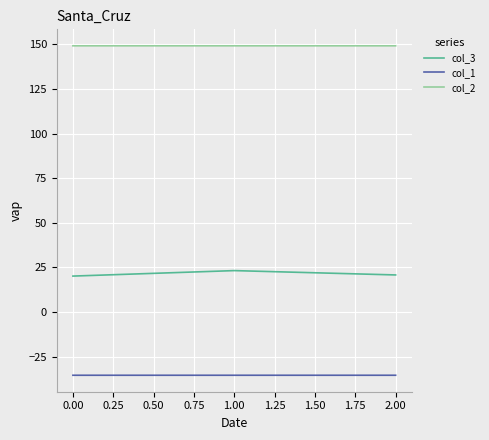

Is this an area chart (filled region under the line)?

No